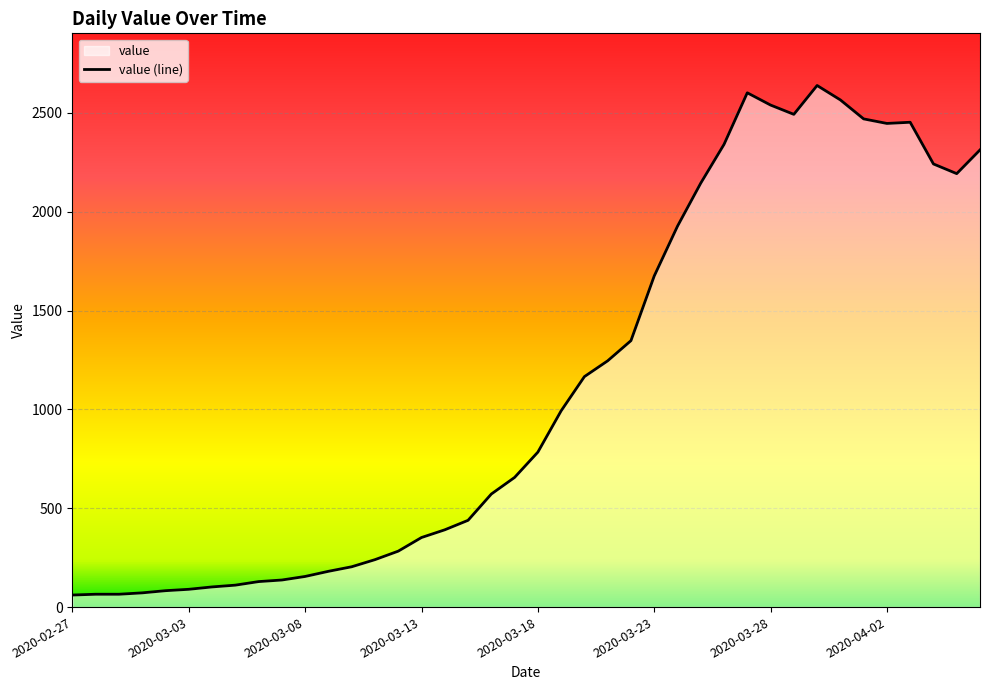

What is the difference between the maximum and minimum values?

2578